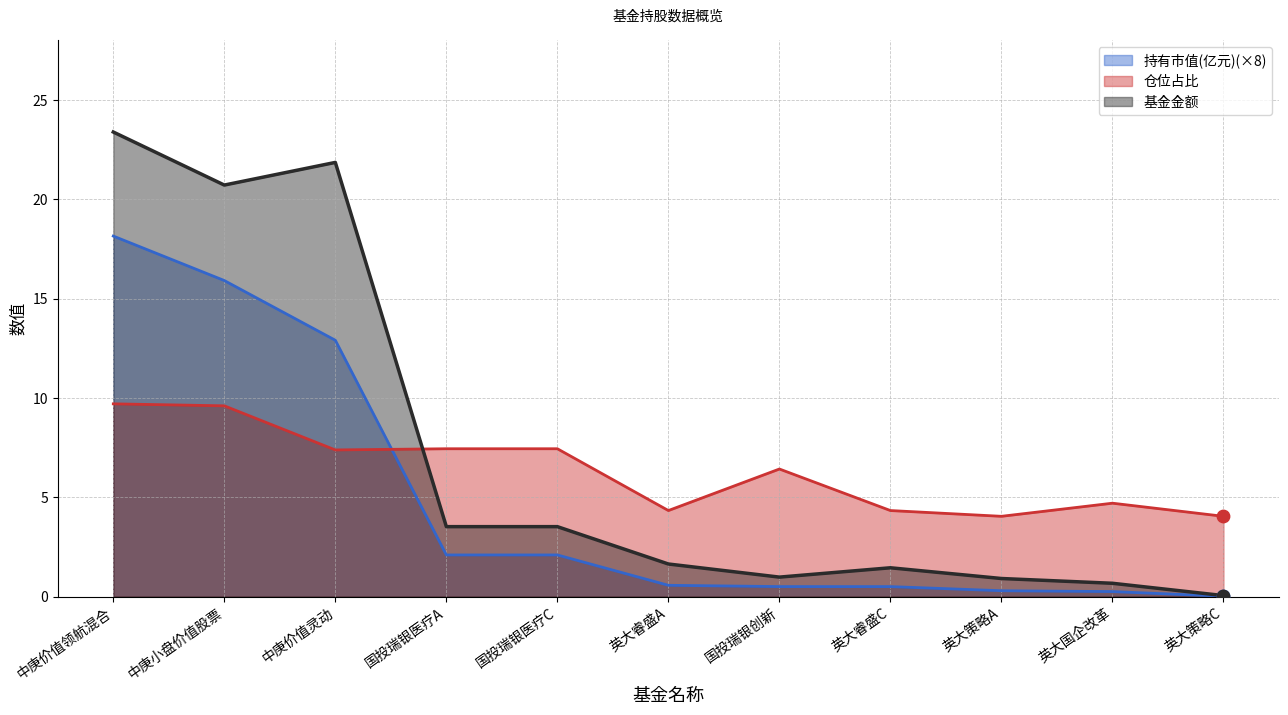

Which series reaches the minimum Y coordinate?

持有市值(亿元)